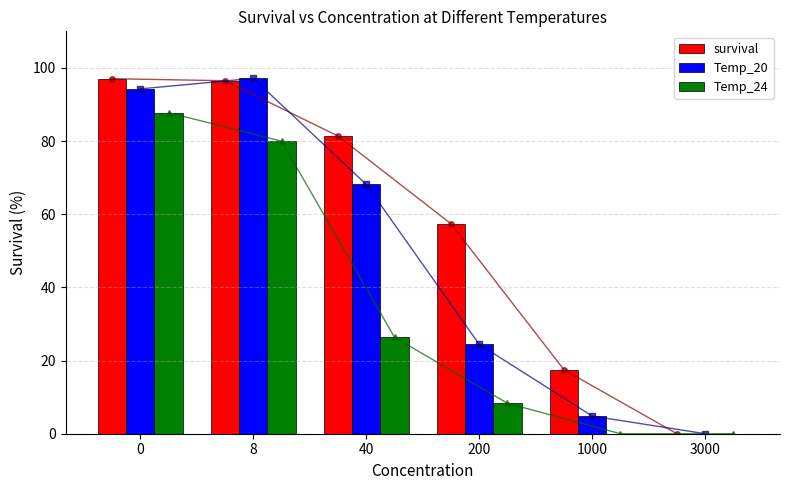

True or false: Temp_24 has a value of 80.0 at 8.

True